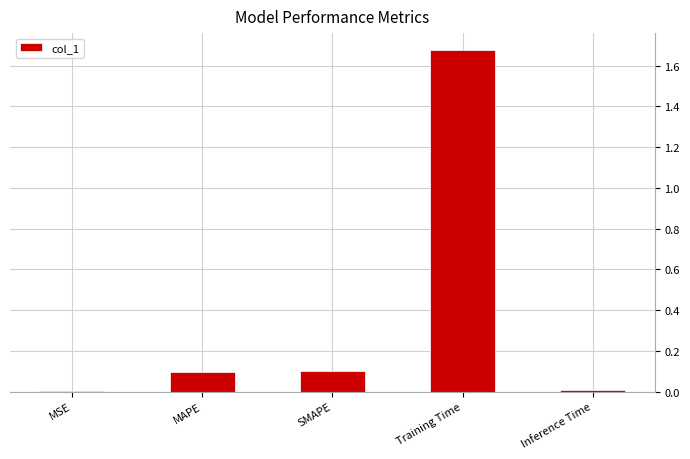

Which has a higher value, Inference Time or SMAPE?

SMAPE